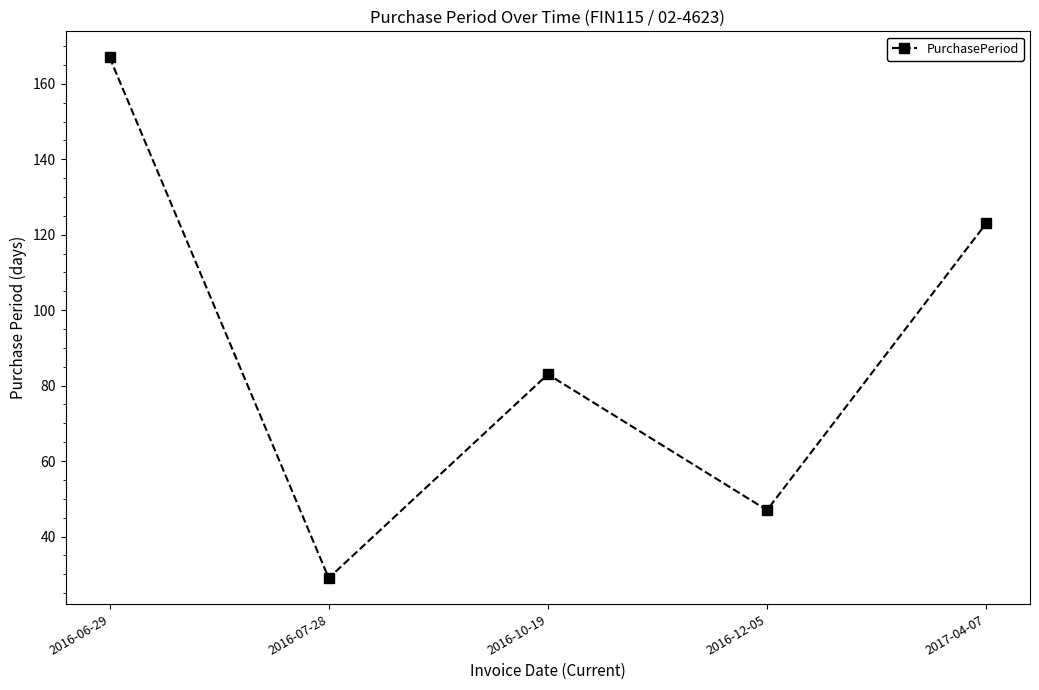

At which category does the data reach its first local peak?

2016-10-19